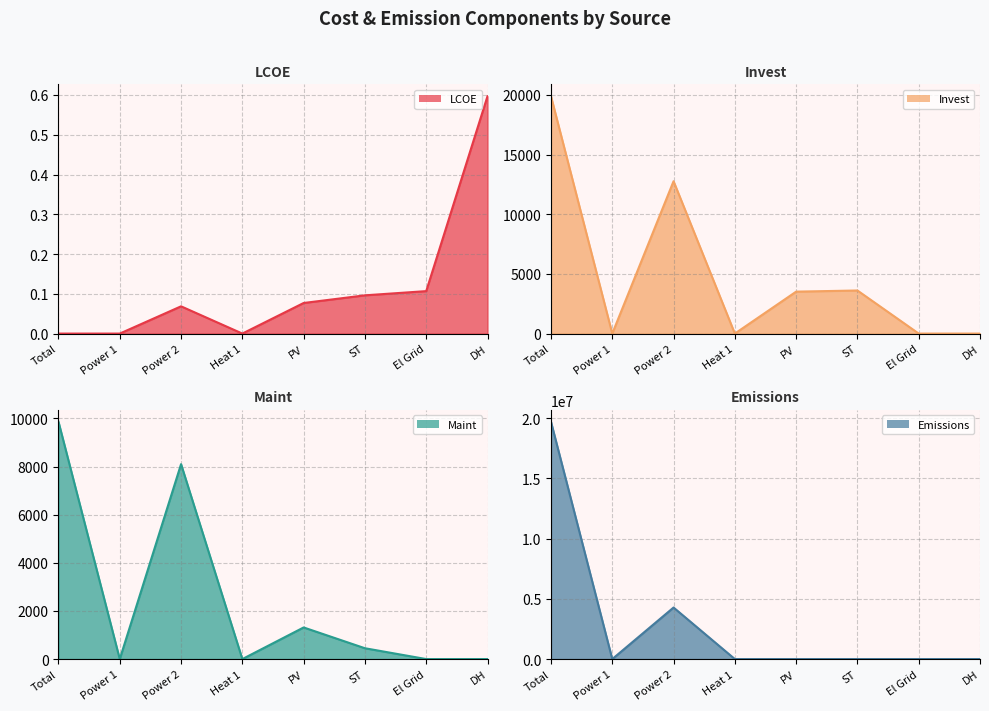

True or false: Maint and Invest intersect in this chart.

False